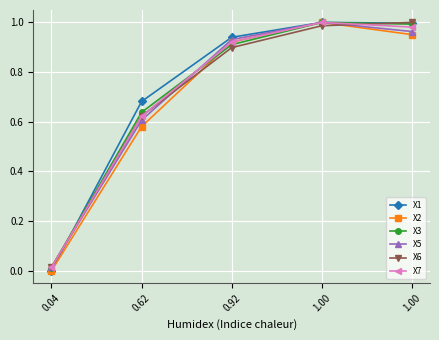

Is the value of X1 at 0.62 greater than the value of X2 at 1.00?

No